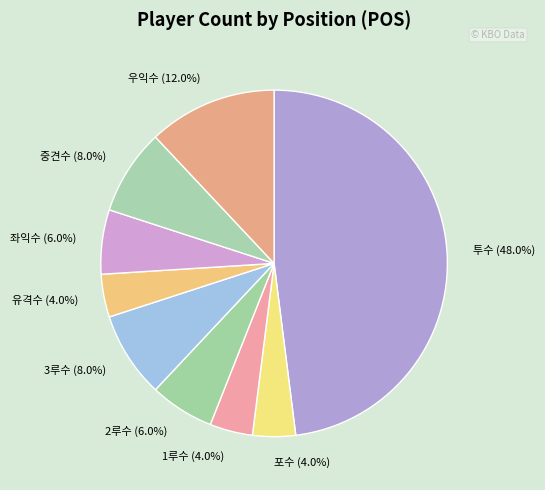

How much of the chart is everything except 좌익수?

94.0%